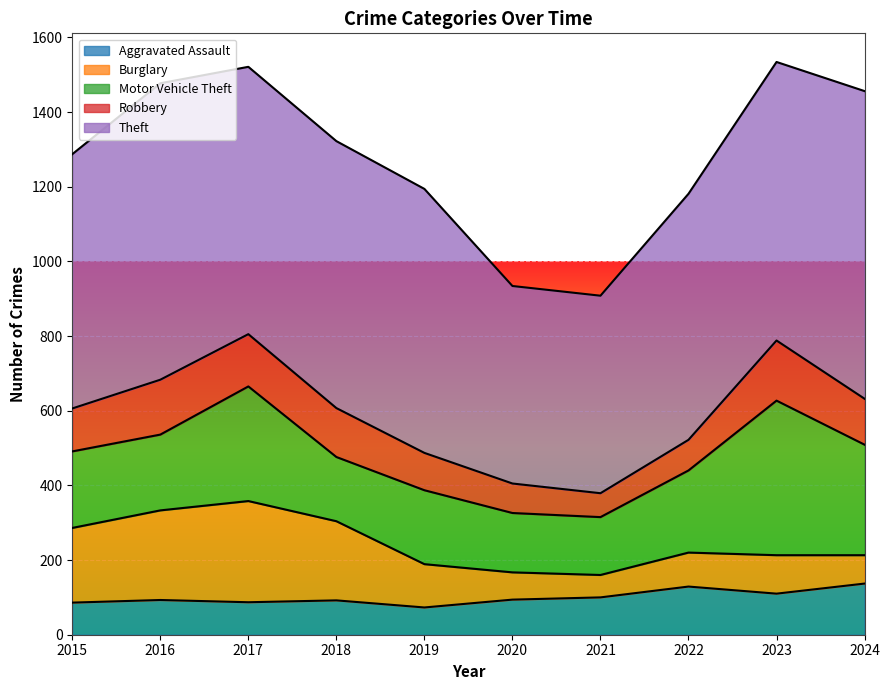

Reading left to right, extract all data points from this chart.

Aggravated Assault: 2015=86	2016=93	2017=87	2018=92	2019=73	2020=94	2021=100	2022=129	2023=110	2024=137
Burglary: 2015=200	2016=240	2017=271	2018=212	2019=116	2020=73	2021=60	2022=91	2023=103	2024=76
Motor Vehicle Theft: 2015=205	2016=203	2017=307	2018=172	2019=198	2020=159	2021=155	2022=220	2023=414	2024=296
Robbery: 2015=115	2016=147	2017=140	2018=131	2019=100	2020=79	2021=64	2022=82	2023=161	2024=123
Theft: 2015=681	2016=794	2017=716	2018=715	2019=707	2020=529	2021=529	2022=659	2023=746	2024=824